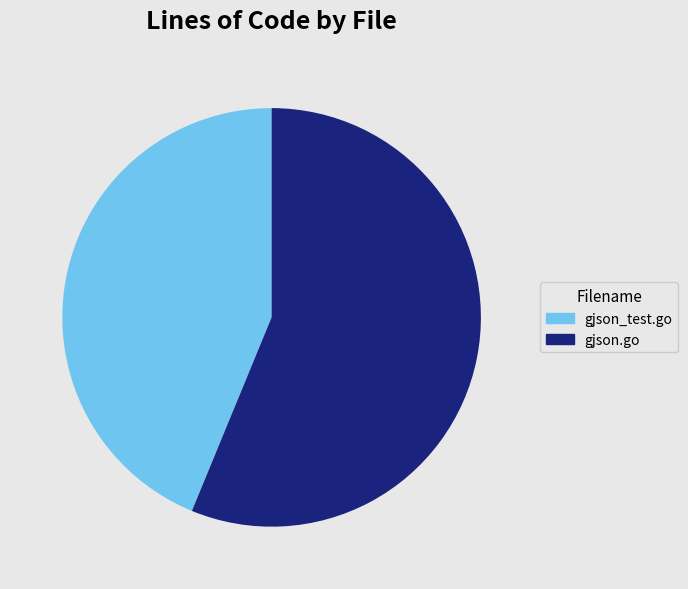

The gjson.go slice represents 63% of the pie. True or false?

False